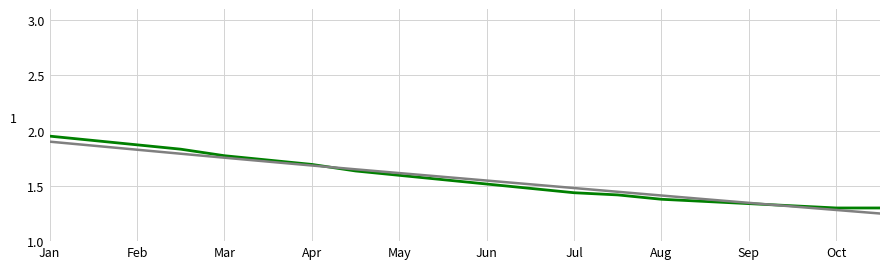

How many lines are shown in the chart?

2